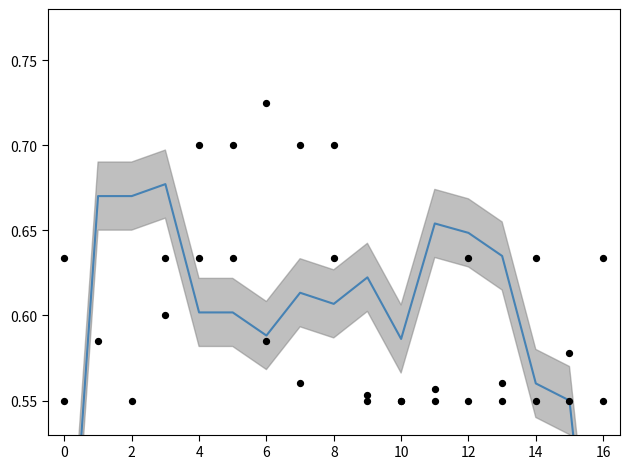

What is the total value across all series at 13?

1.2